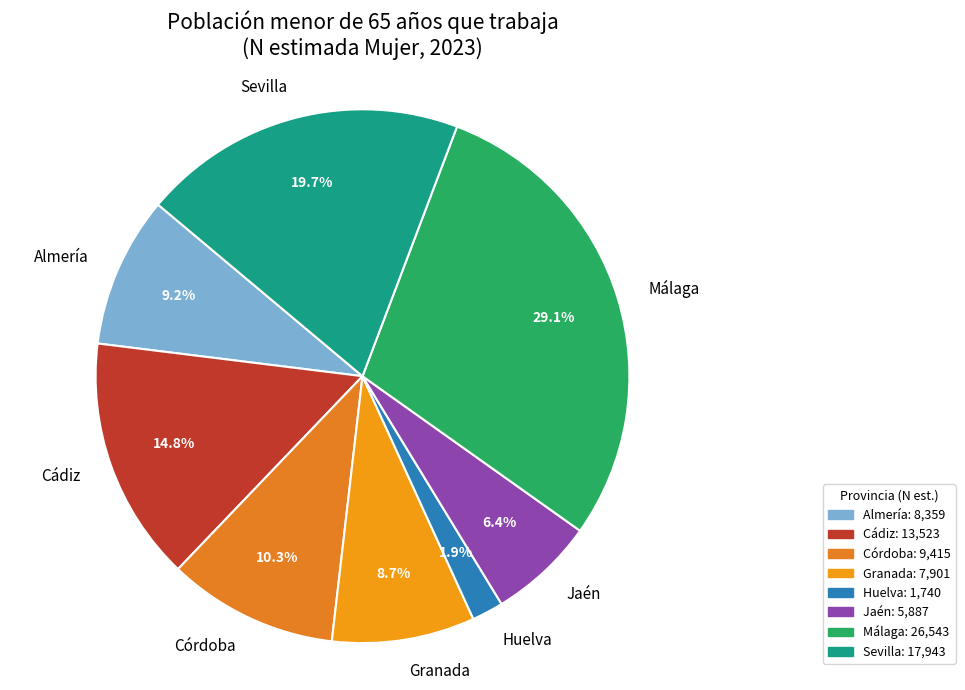

To the nearest percent, what is the difference between the Córdoba and Almería slice percentages?

1%